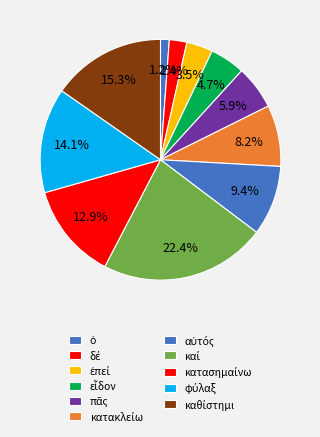

How many segments does this pie chart have?

11